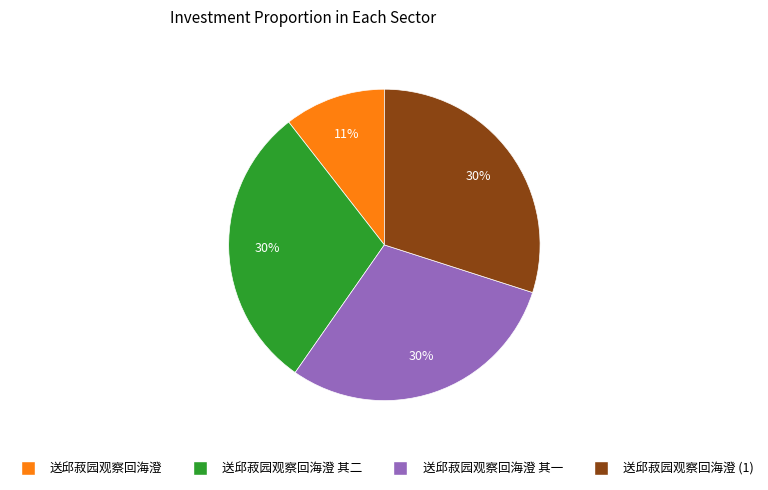

Is there any slice that represents more than half of the pie?

No